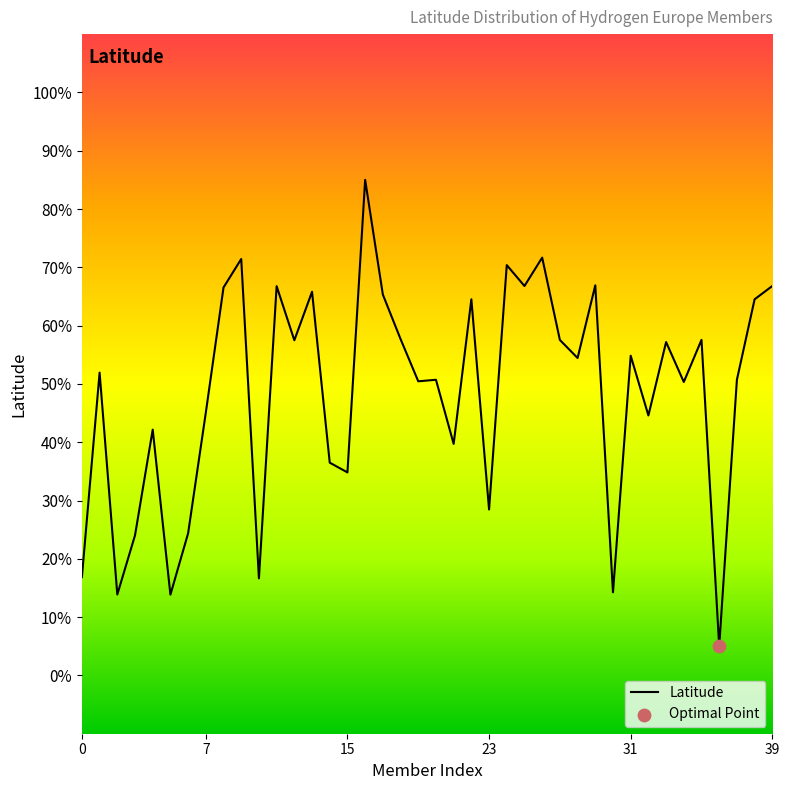

Which has a higher value, 17 or 6?

17